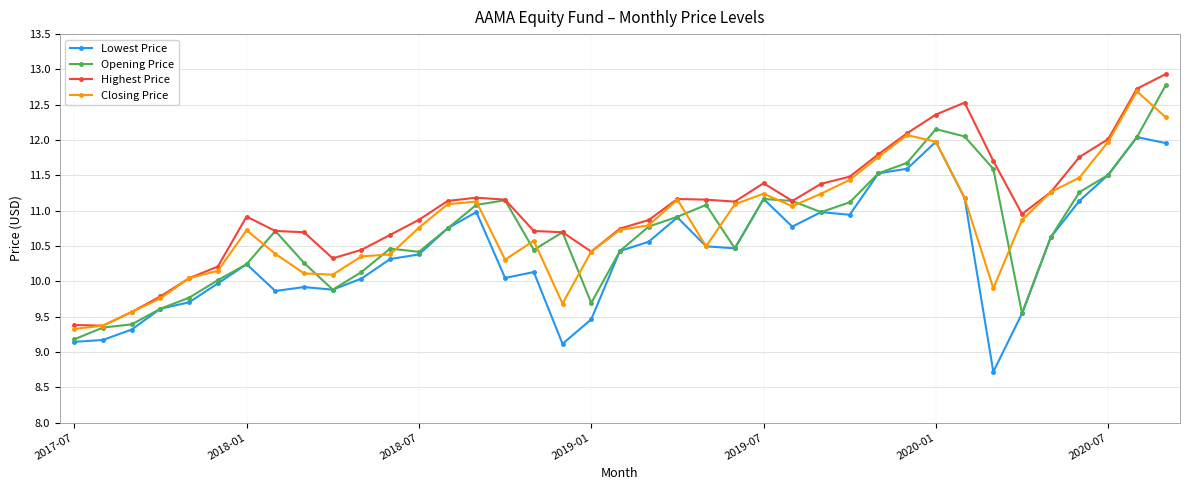

Which series has the largest total across all categories?

Highest Price